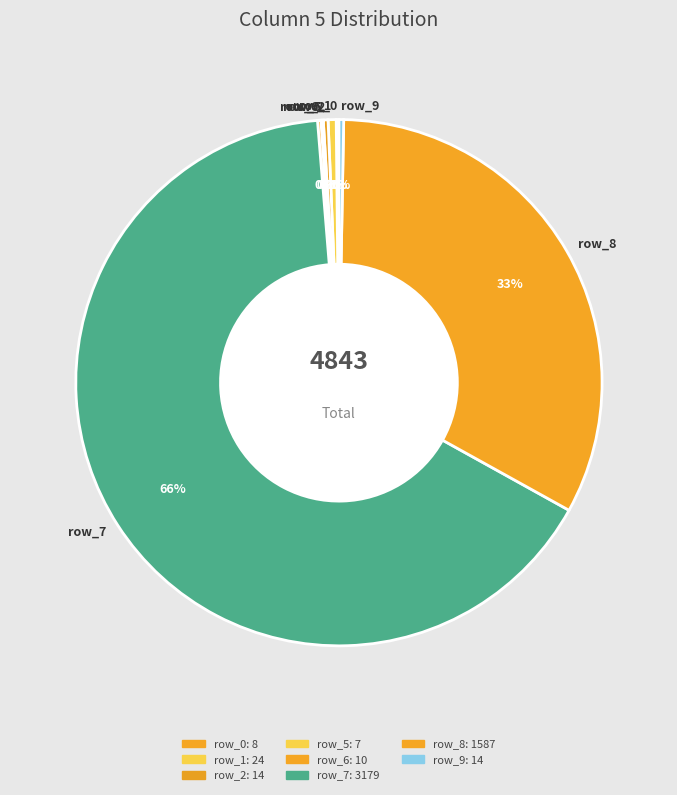

Is there a majority slice in this chart?

Yes